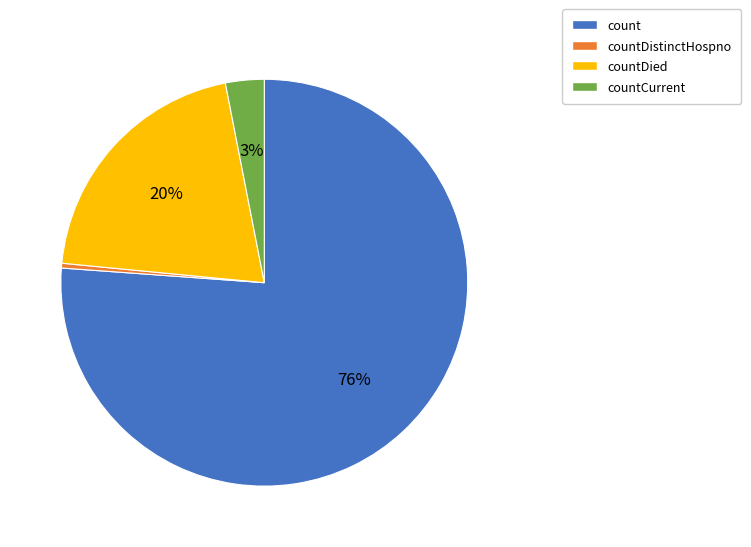

To the nearest percent, what is the combined percentage of countDistinctHospno and countCurrent?

3%